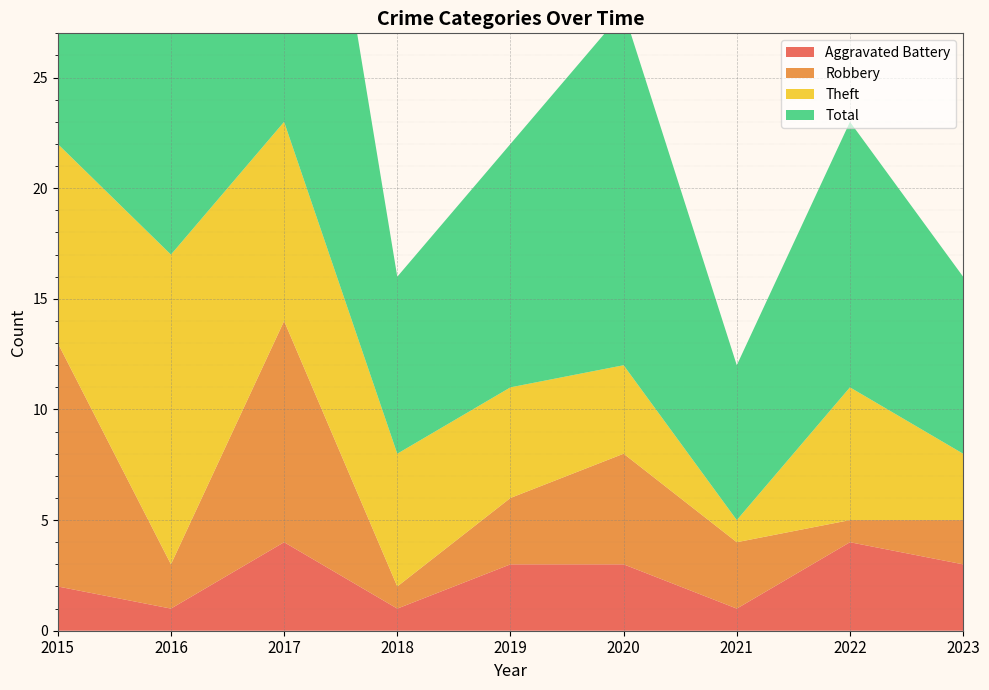

Reading left to right, what are all the values shown in this chart?

Aggravated Battery: 2	1	4	1	3	3	1	4	3
Robbery: 11	2	10	1	3	5	3	1	2
Theft: 9	14	9	6	5	4	1	6	3
Total: 23	17	24	8	11	16	7	12	8